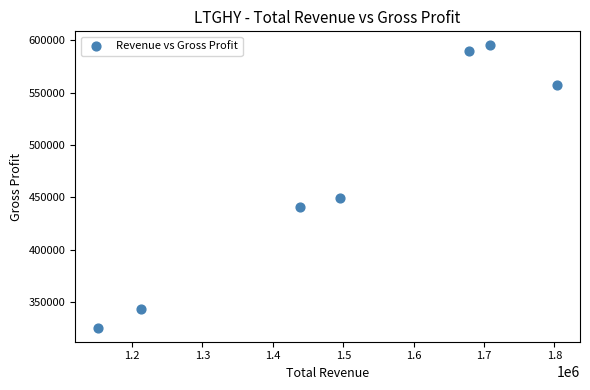

What is the range of Y values (max minus min)?

268900